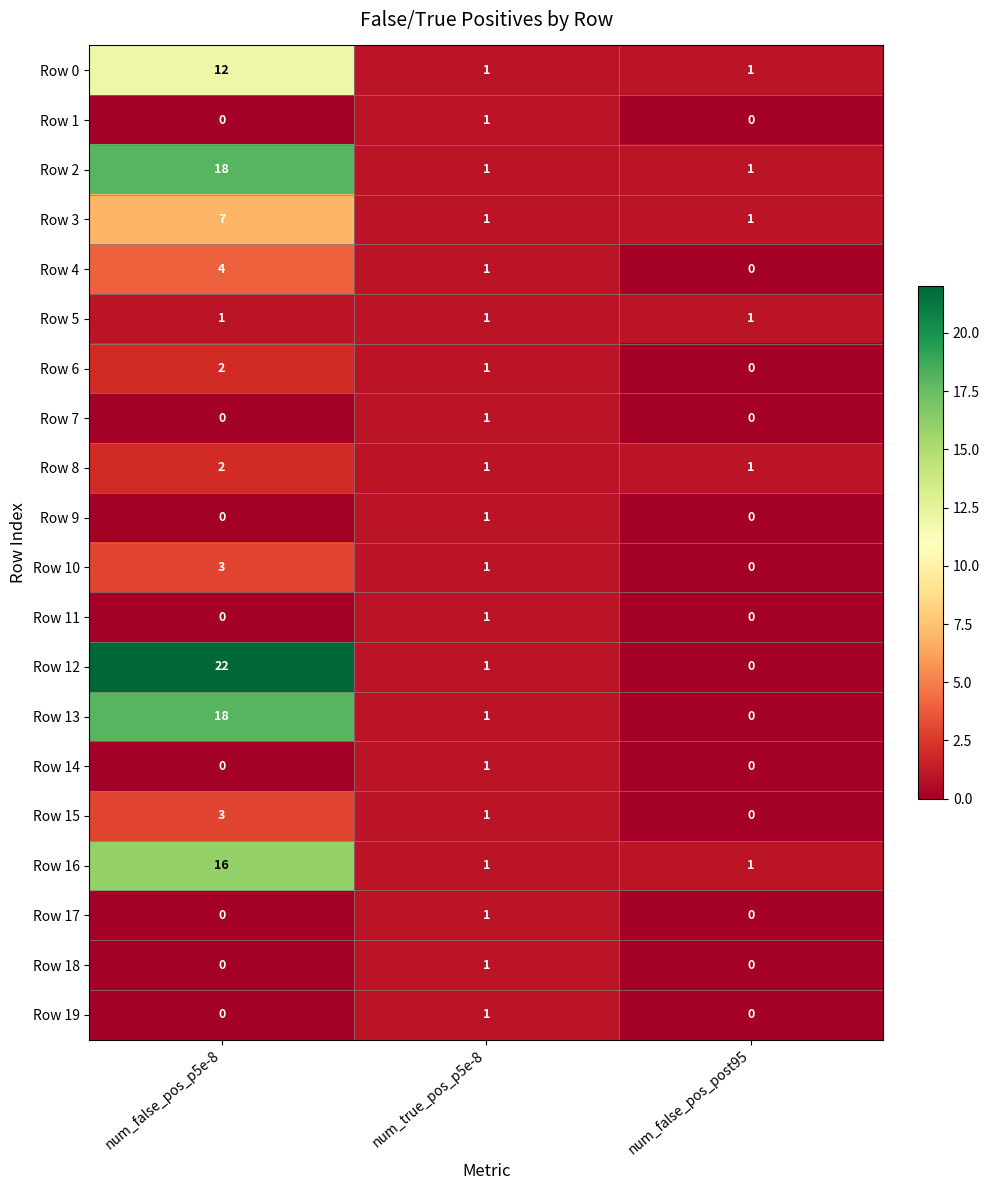

Rank the categories by Row 4 value from highest to lowest.

num_false_pos_p5e-8, num_true_pos_p5e-8, num_false_pos_post95